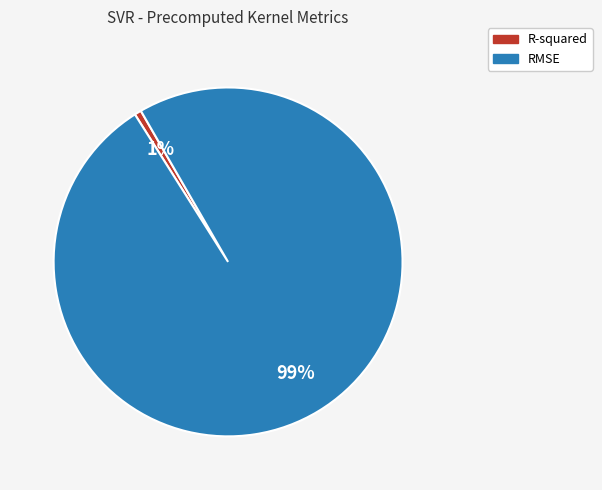

Is the sum of R-squared and RMSE greater than half?

Yes